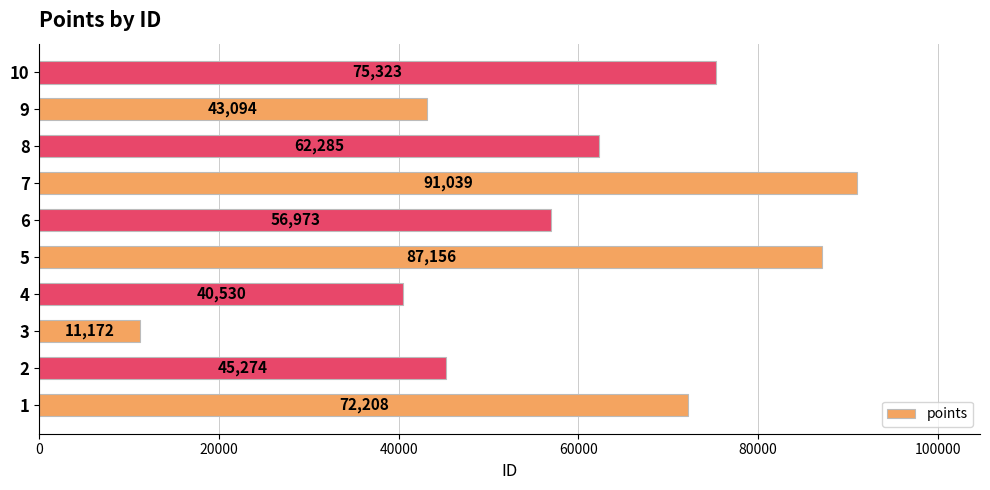

What is the average value?

58505